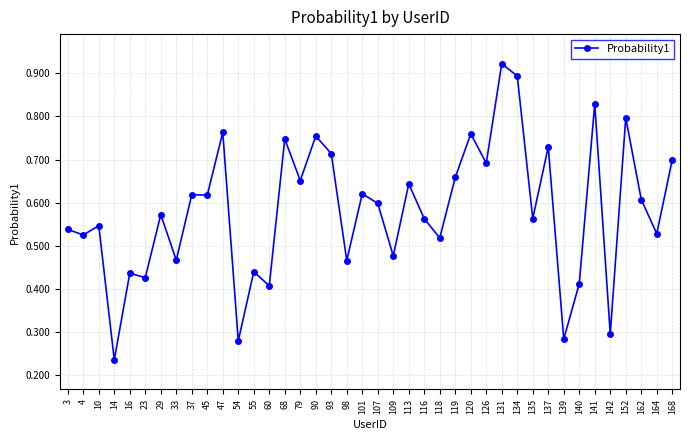

What is the sum of the values at 152 and 33?

1.3